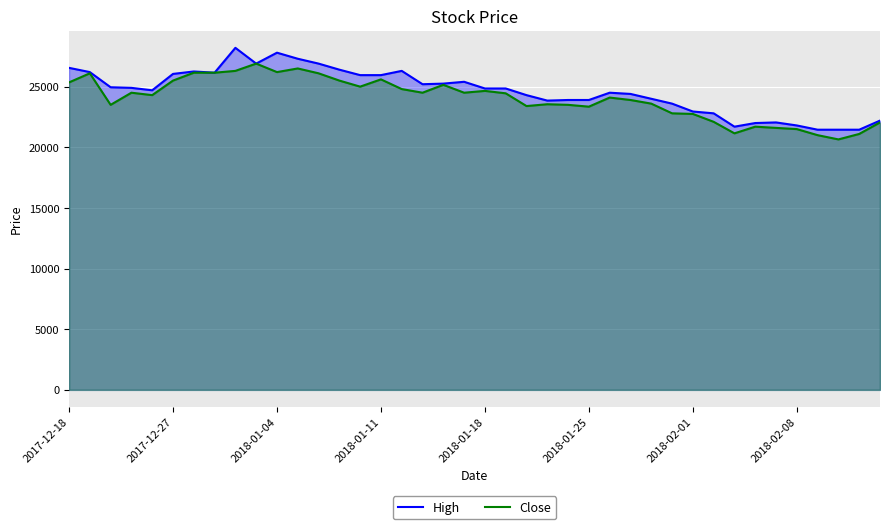

Which series changed the most between 2017-12-27 and 2018-01-18?

High